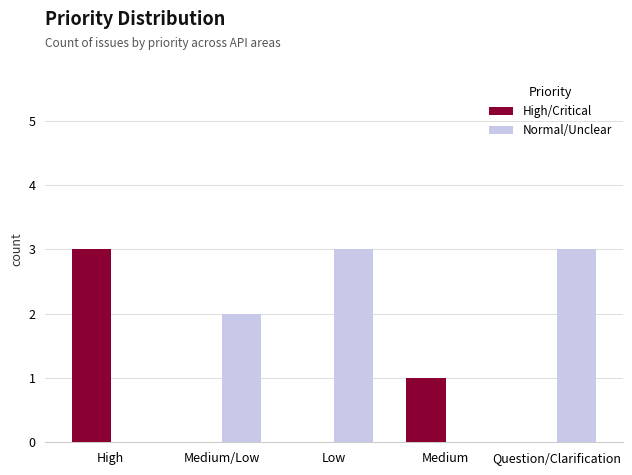

What is the maximum value for High/Critical?

3